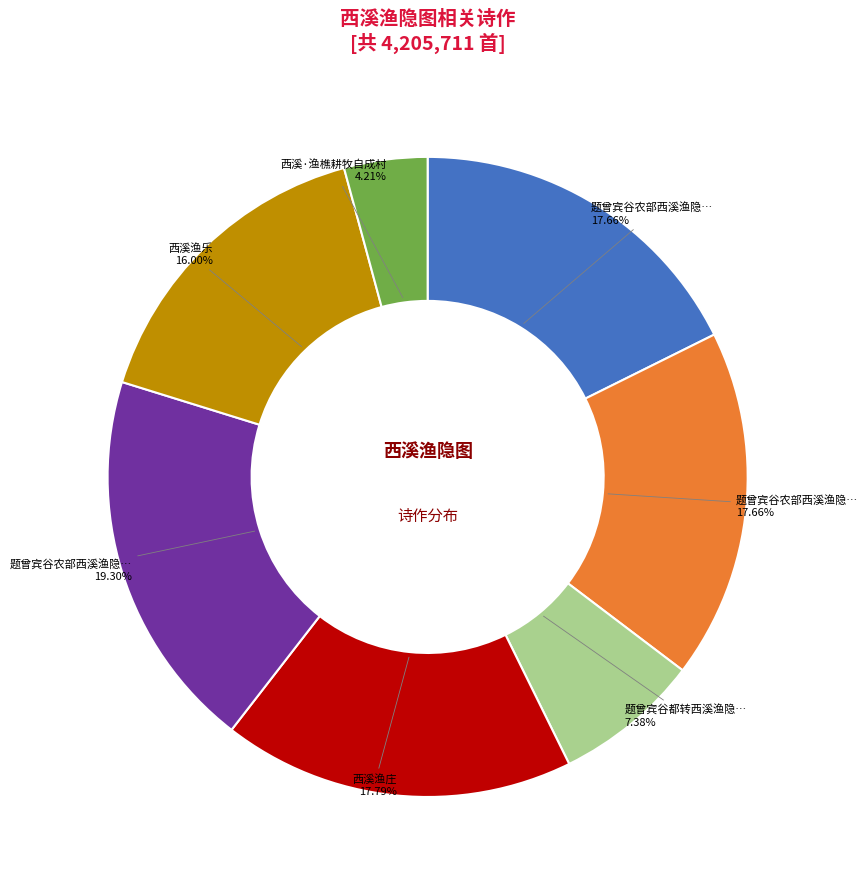

Does any single category account for the majority?

No